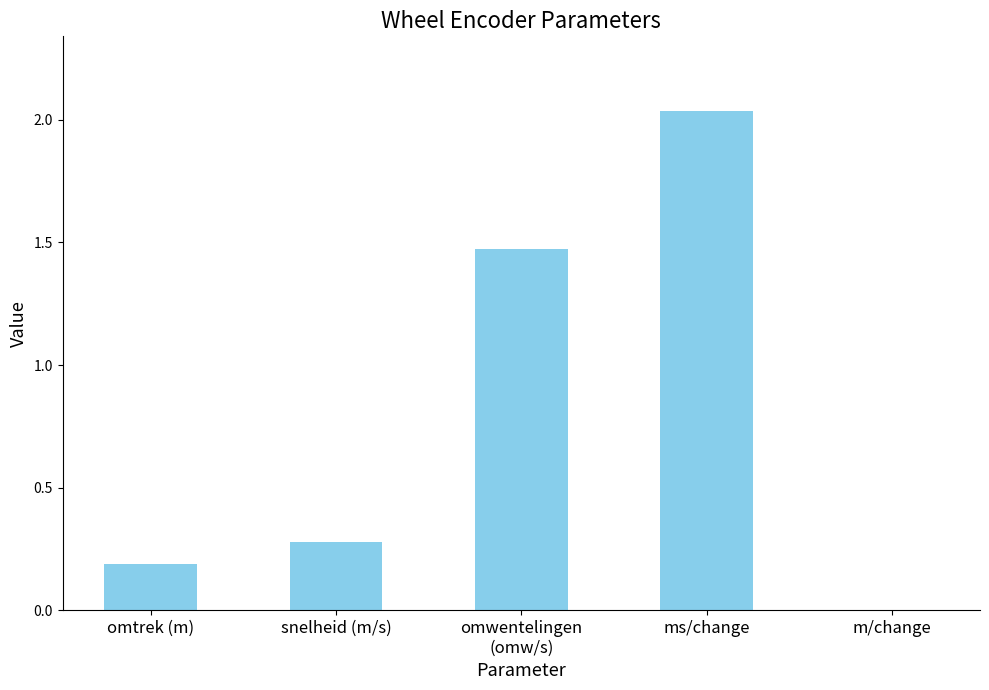

What is the sum of all values?

4.0